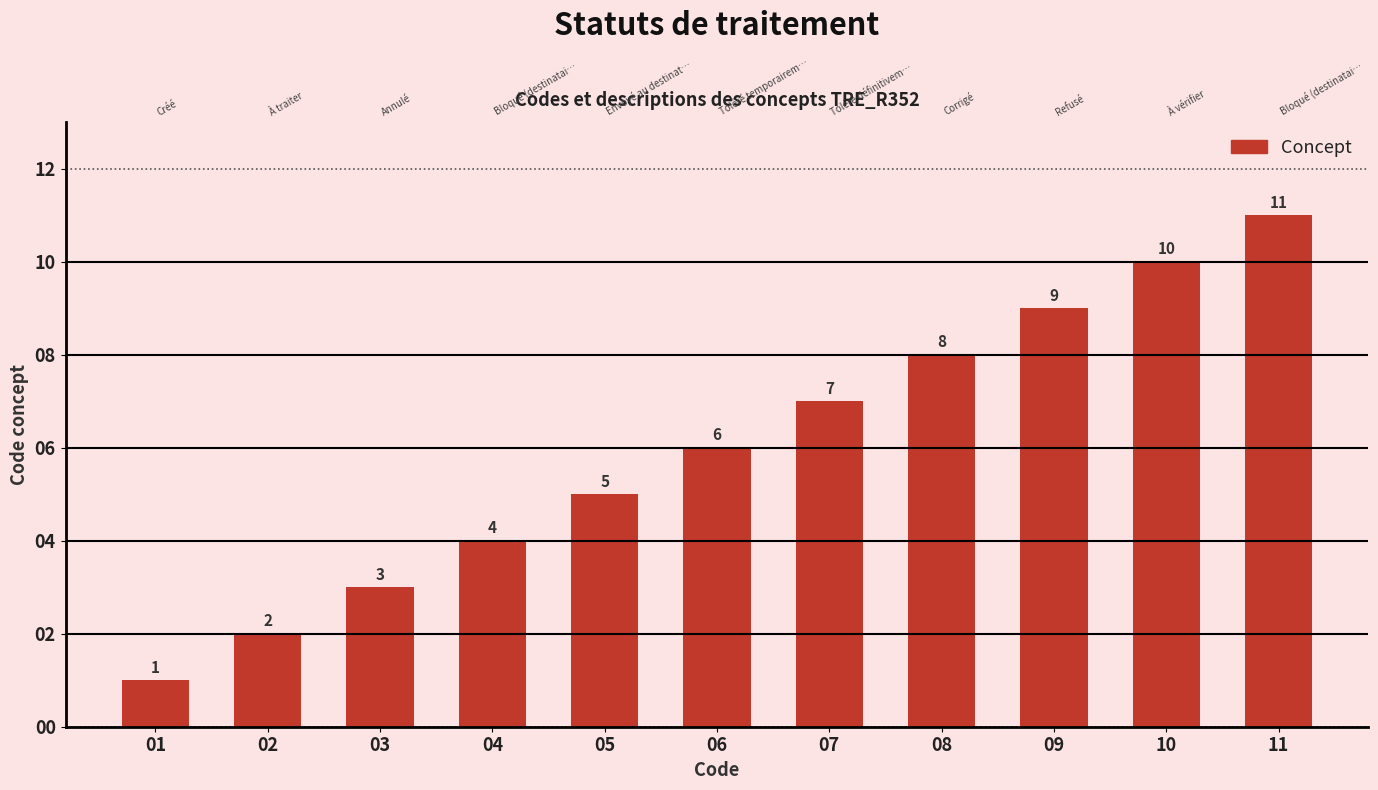

List the labels in order of value, largest first.

11, 10, 09, 08, 07, 06, 05, 04, 03, 02, 01